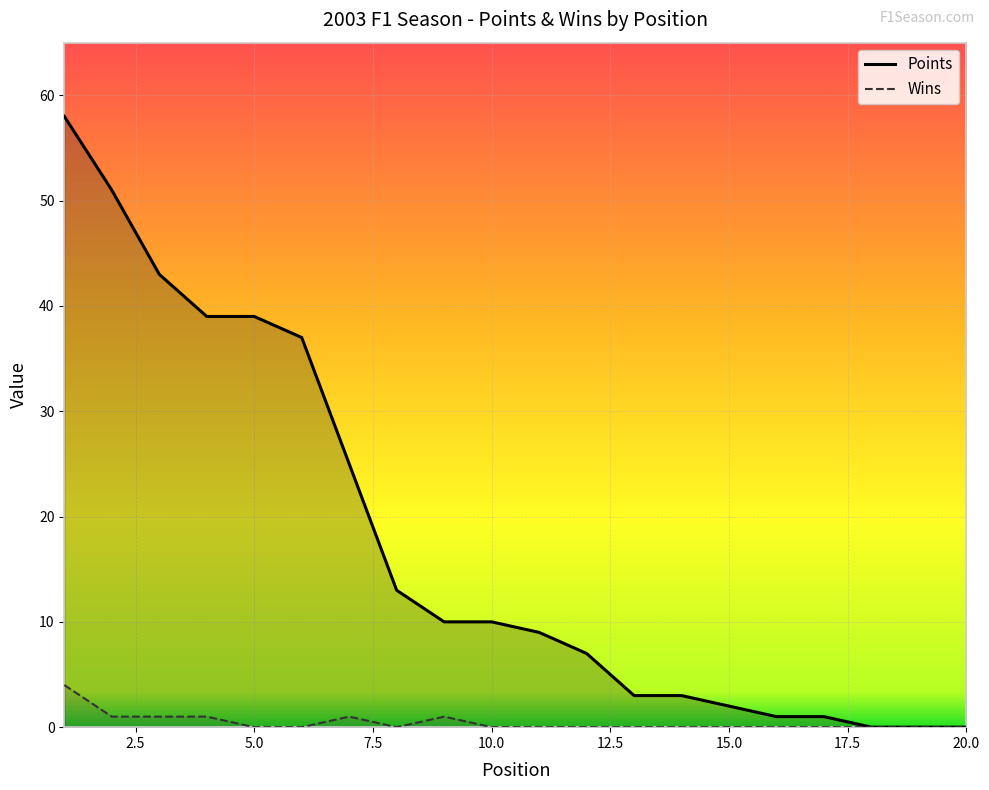

Reading right to left, transcribe all the data shown in this chart.

Points: 0	0	0	1	1	2	3	3	7	9	10	10	13	25	37	39	39	43	51	58
Wins: 0	0	0	0	0	0	0	0	0	0	0	1	0	1	0	0	1	1	1	4